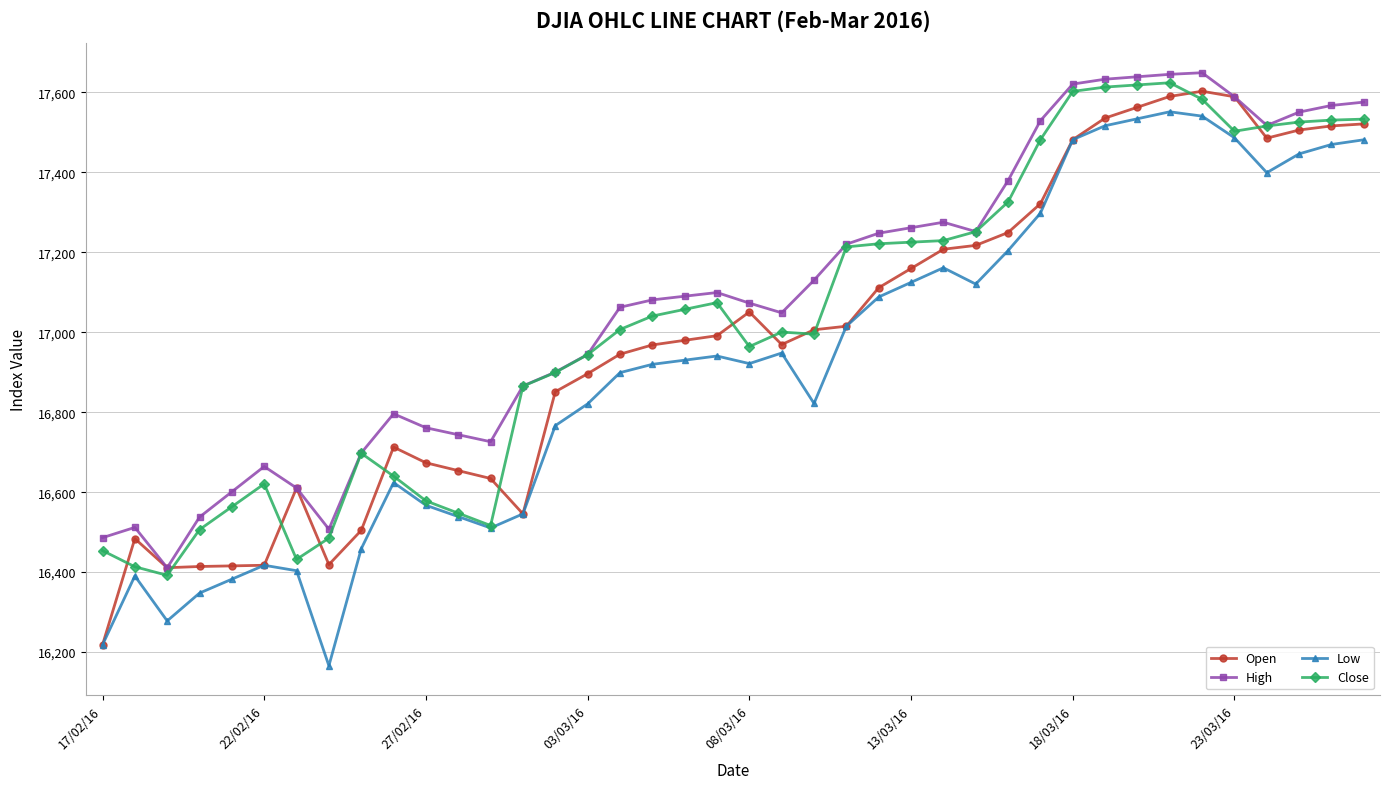

What is the value of the Close point at the 33rd from the left?

17618.5